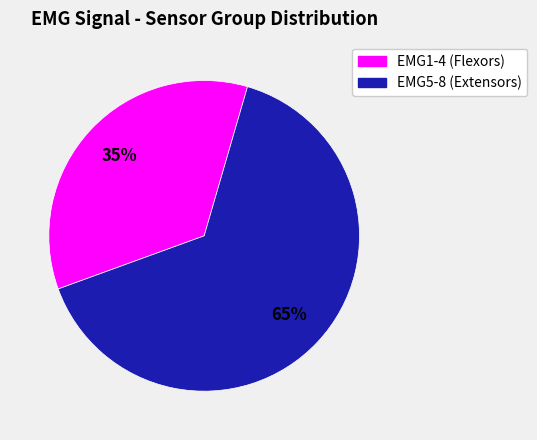

Rank the categories by value from highest to lowest.

EMG5-8 (Extensors), EMG1-4 (Flexors)